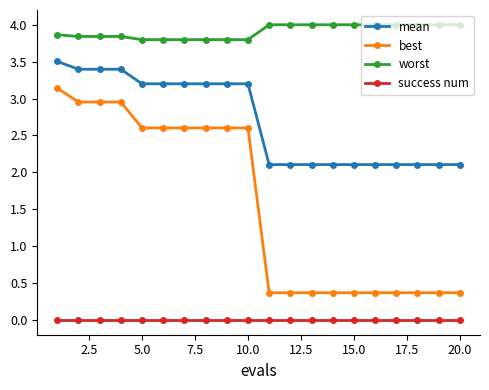

At how many categories does at least one series exceed 3?

20